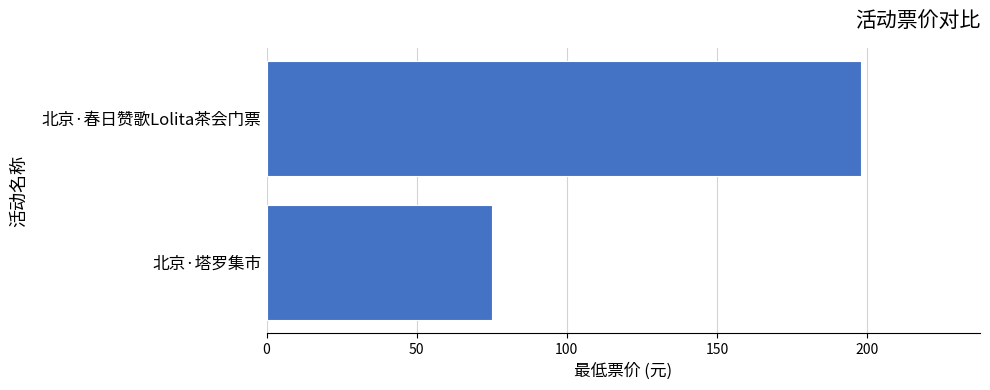

What is the greatest value displayed?

198